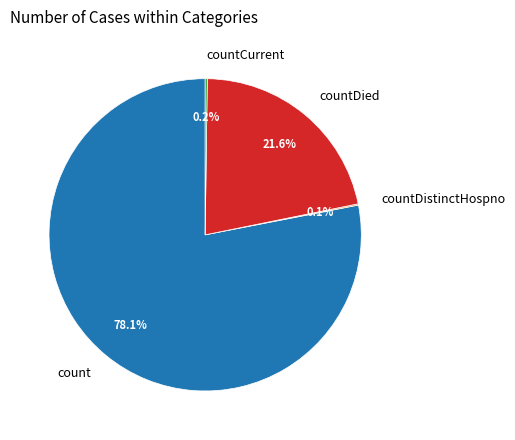

What is the ratio of the value at countDied to the value at count?

0.3